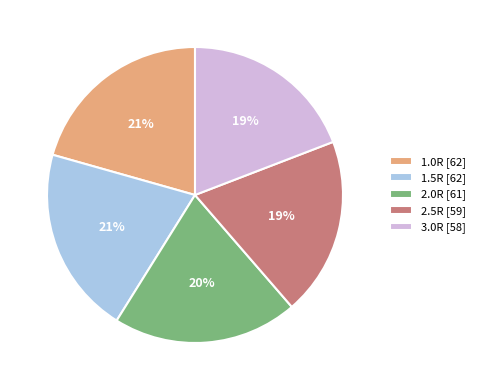

Is it true that 2.0R [61] is 33% of the pie?

False